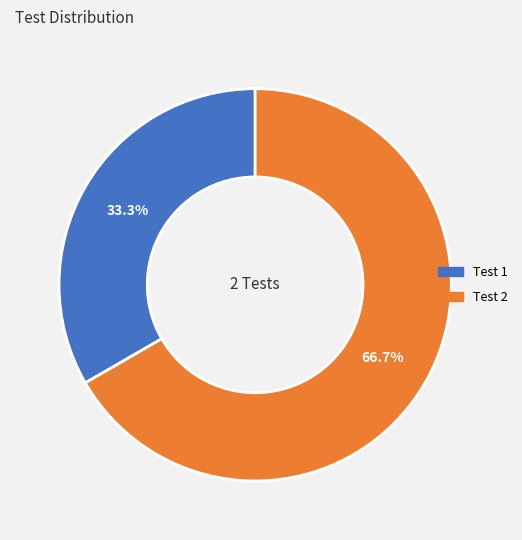

What is the ratio of the value at Test 2 to the value at Test 1?

2.0